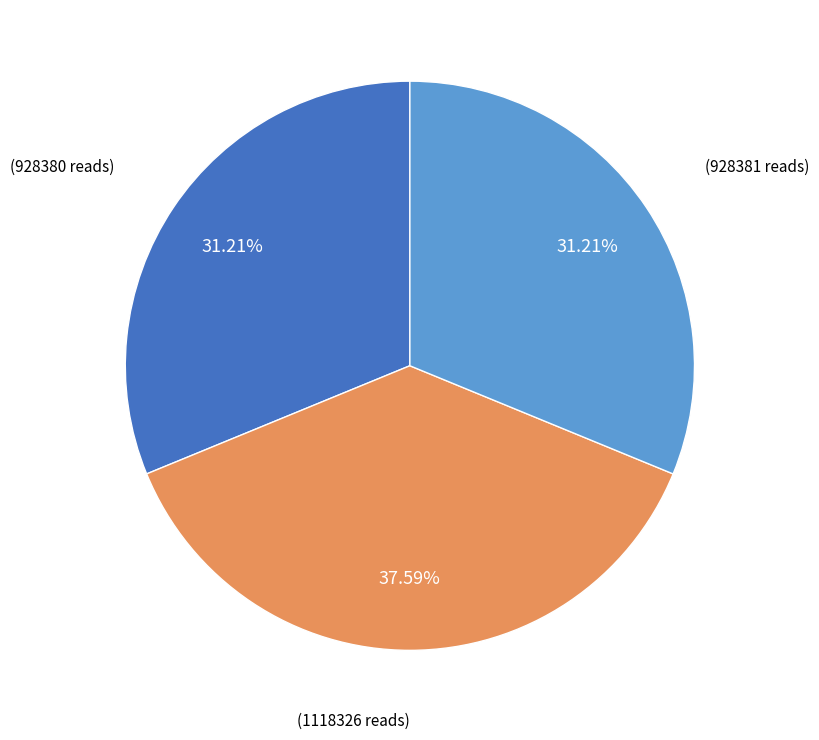

Is there a majority slice in this chart?

No